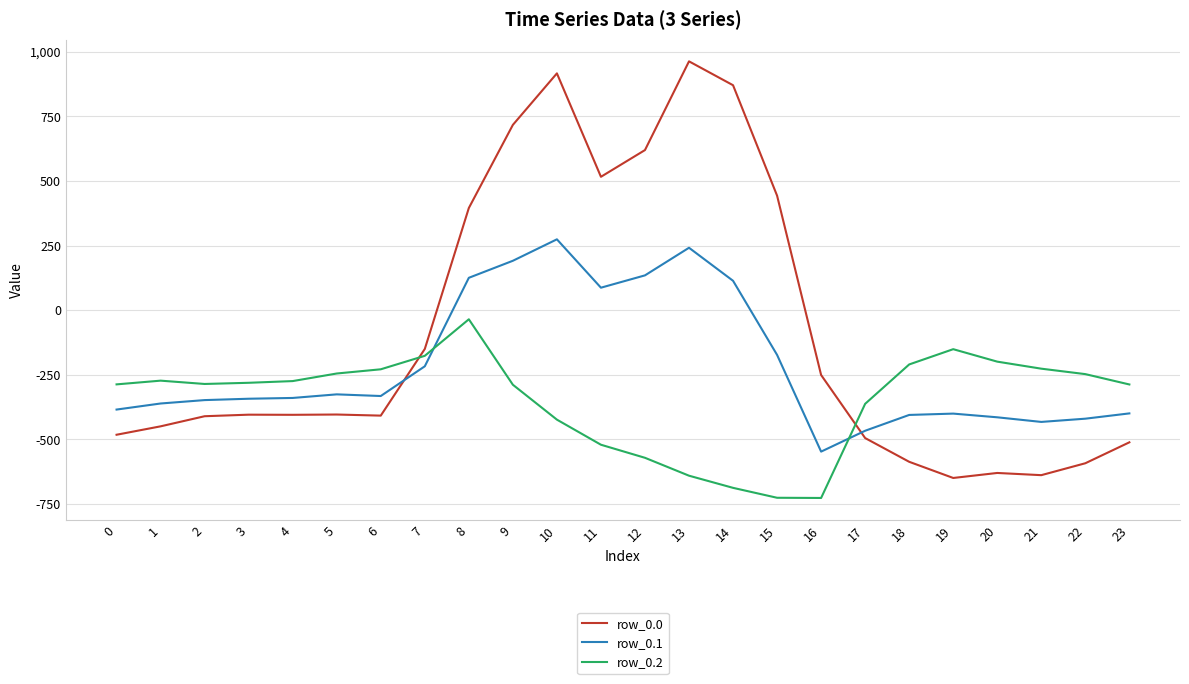

What is the difference between the highest and lowest values at 21?

412.0